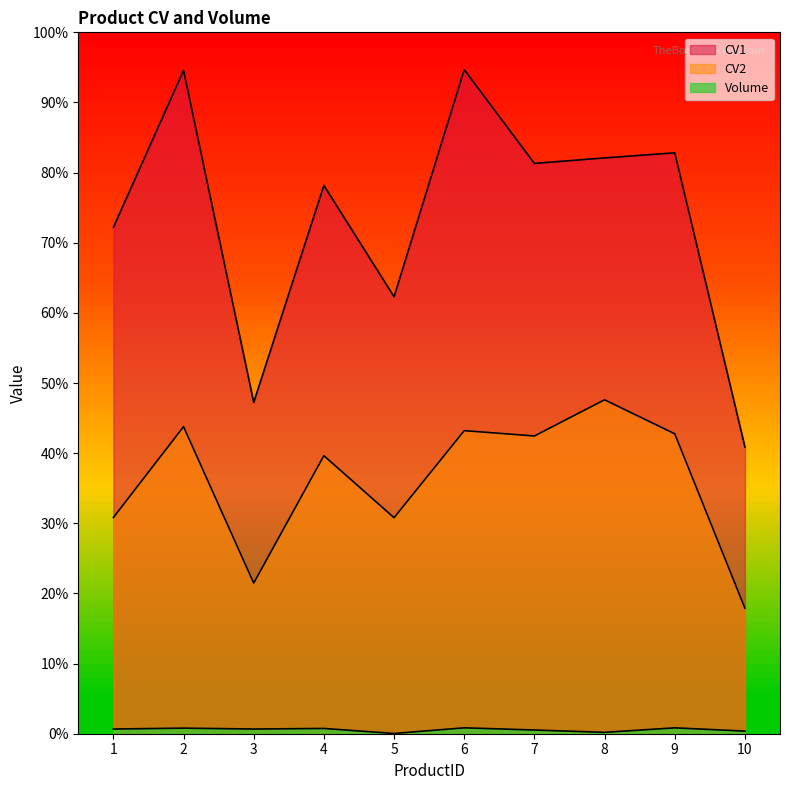

At which category does CV2 reach its first local peak?

2